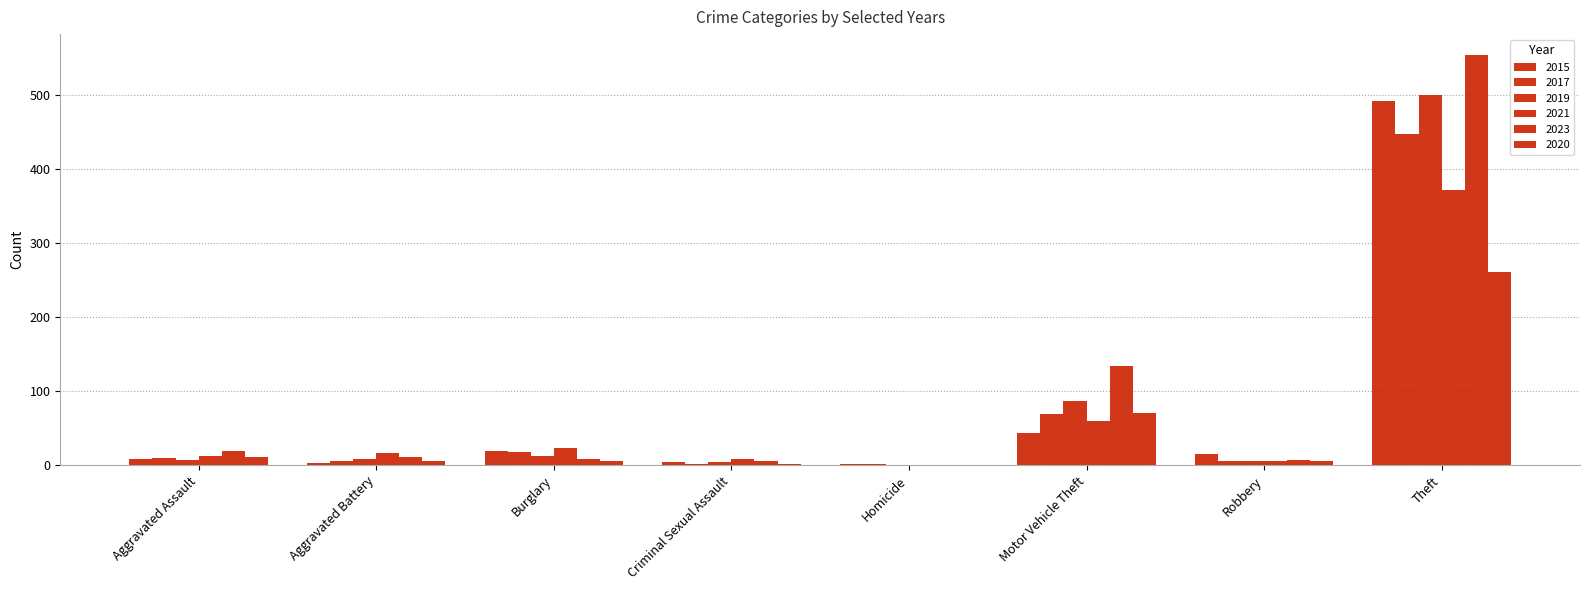

Which series has the largest range (max minus min)?

2023